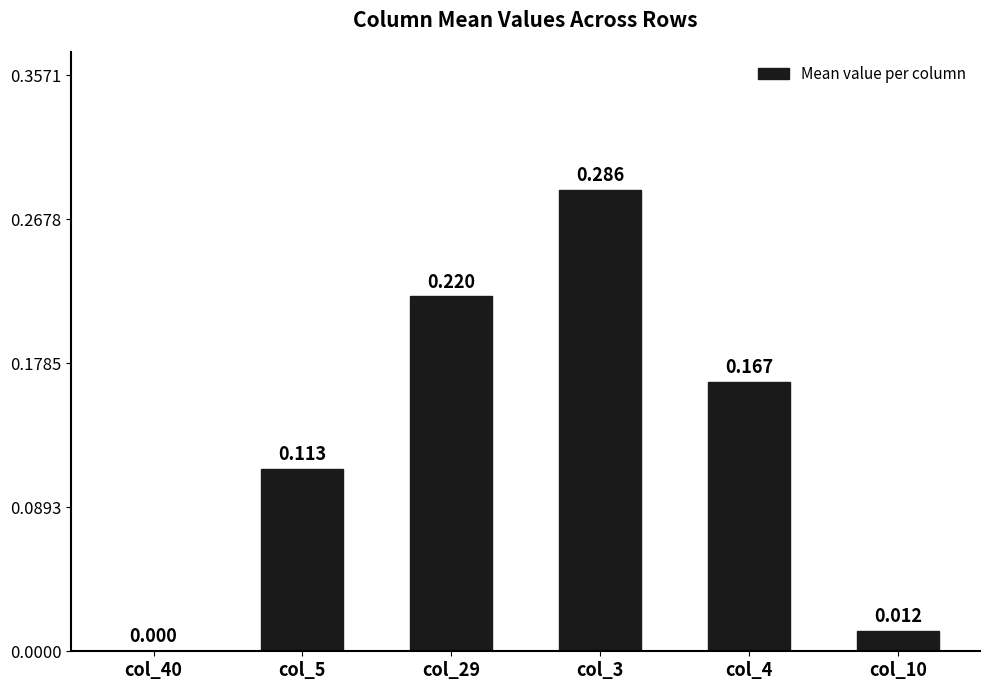

Where is the data nearest to the value 0?

col_40